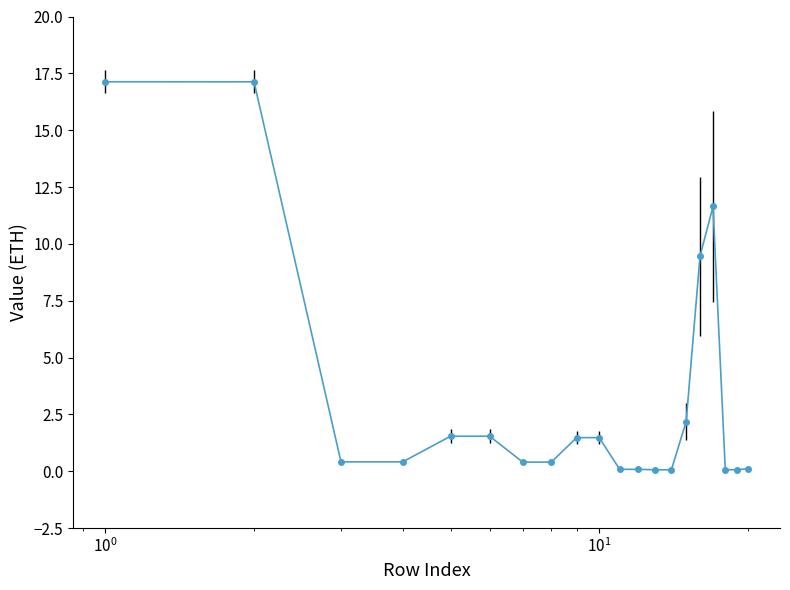

What is the value of the 9th point from the left?

1.5